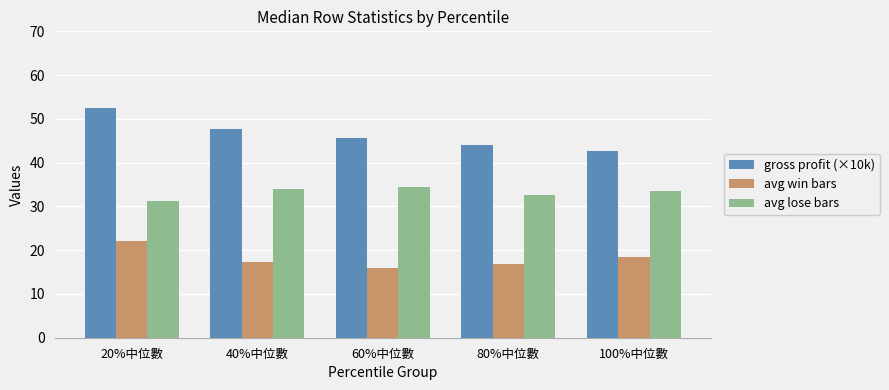

What are all the series names shown in the legend?

gross profit (×10k), avg win bars, avg lose bars